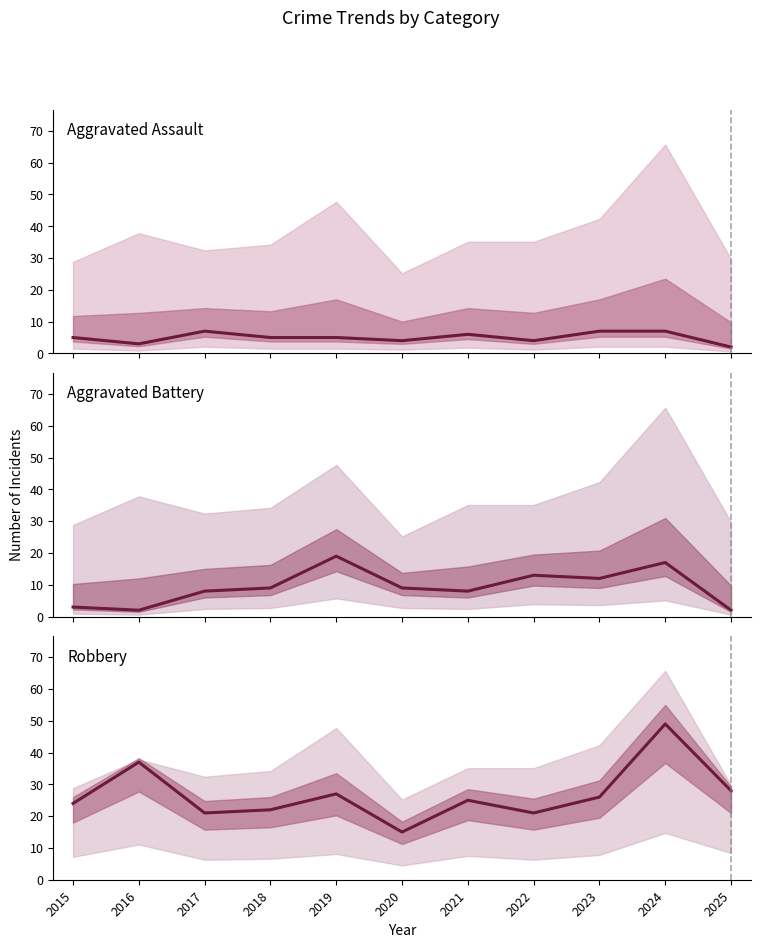

Is it true that Robbery equals 15 at 2020?

True